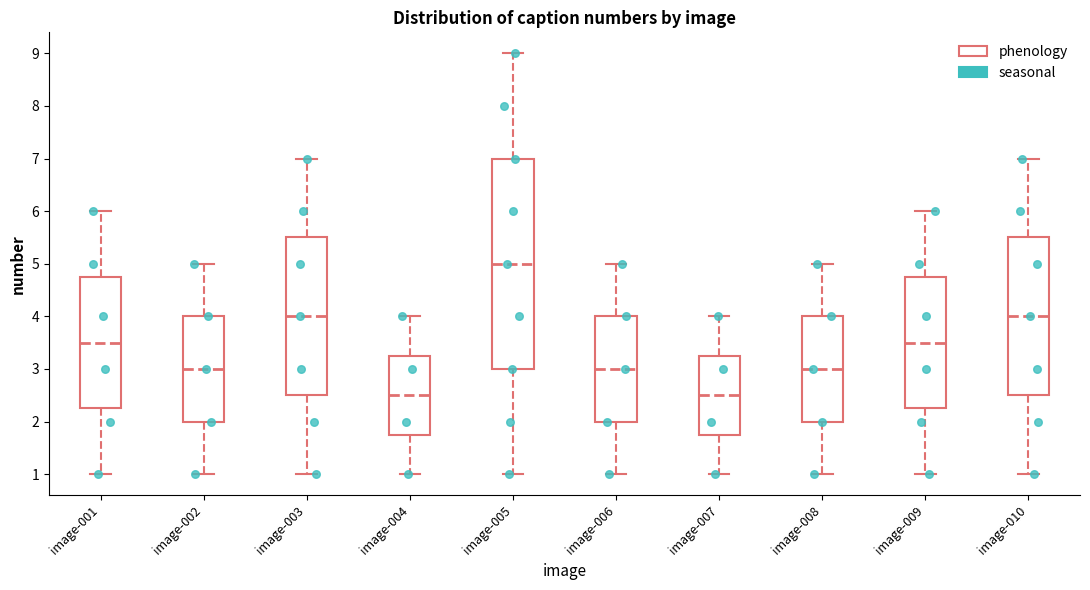

Reading left to right, transcribe this box plot: for each box, give where its median line is, the range the box spans, and where its two whiskers end, as read against the y-axis. The values are not printed on the chart, so give them approximately, as read against the axis.

image-001: median 3.5, box 2.3 to 4.8, whiskers 1.0 to 6.0
image-002: median 3.0, box 2.0 to 4.0, whiskers 1.0 to 5.0
image-003: median 4.0, box 2.5 to 5.5, whiskers 1.0 to 7.0
image-004: median 2.5, box 1.8 to 3.3, whiskers 1.0 to 4.0
image-005: median 5.0, box 3.0 to 7.0, whiskers 1.0 to 9.0
image-006: median 3.0, box 2.0 to 4.0, whiskers 1.0 to 5.0
image-007: median 2.5, box 1.8 to 3.3, whiskers 1.0 to 4.0
image-008: median 3.0, box 2.0 to 4.0, whiskers 1.0 to 5.0
image-009: median 3.5, box 2.3 to 4.8, whiskers 1.0 to 6.0
image-010: median 4.0, box 2.5 to 5.5, whiskers 1.0 to 7.0